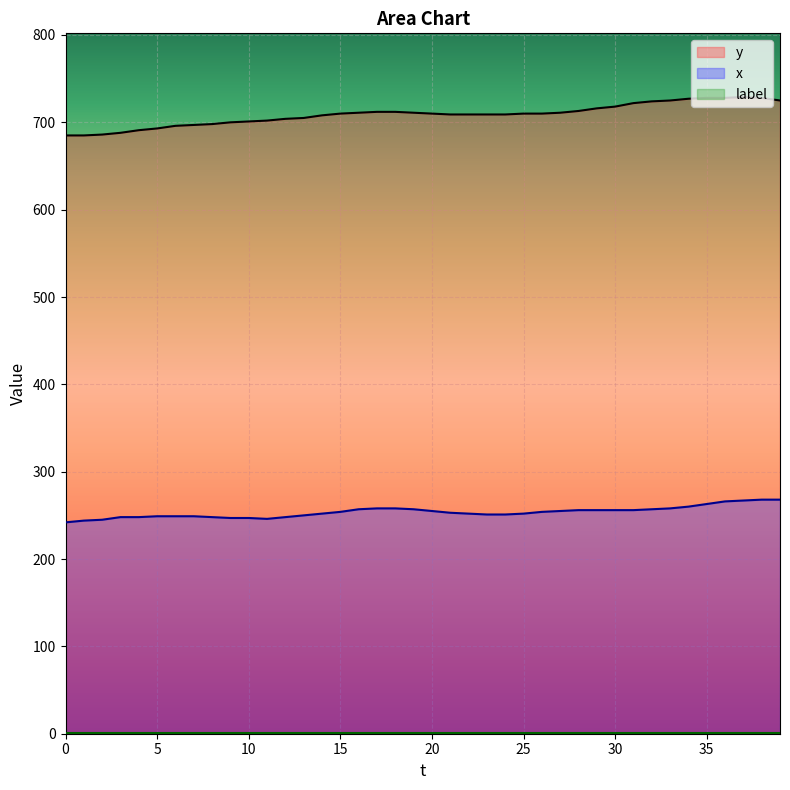

What is the sum of the y values at 32 and 2?

1410